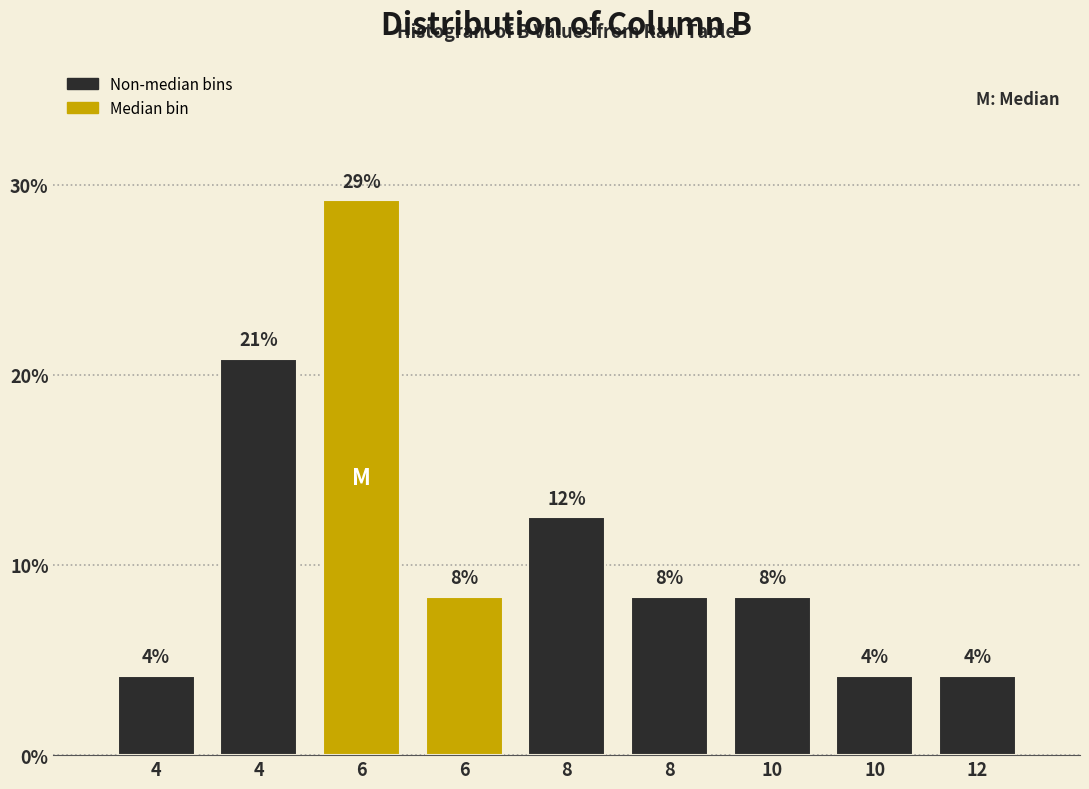

Are the bars horizontal?

No